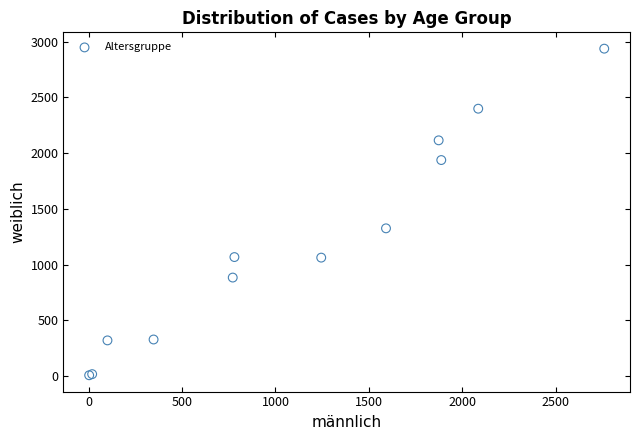

What Y value in the scatter plot is closest to 1472?

1325